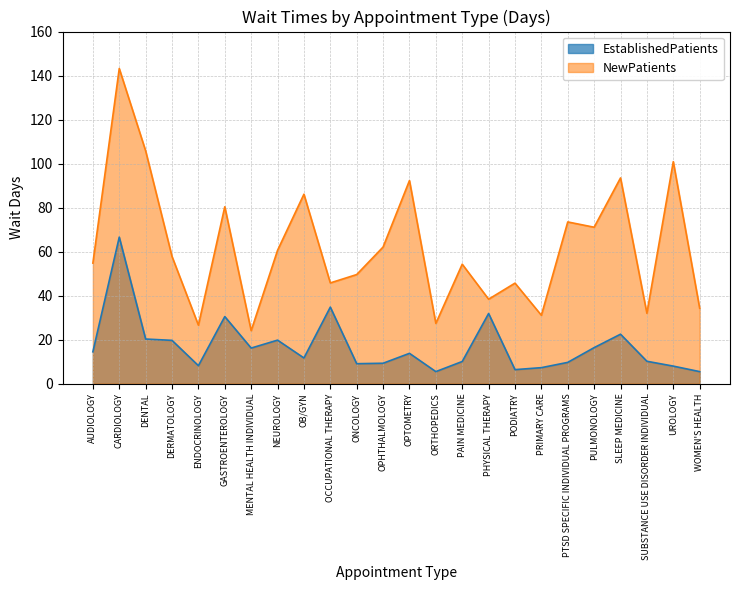

What is the difference between the second highest and minimum values in the NewPatients series?

81.7